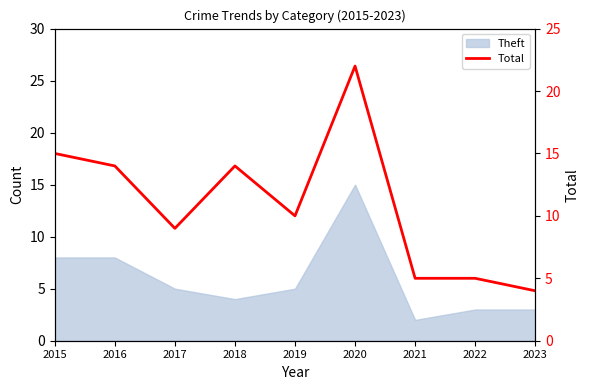

Which label corresponds to the largest value in the chart?

2020